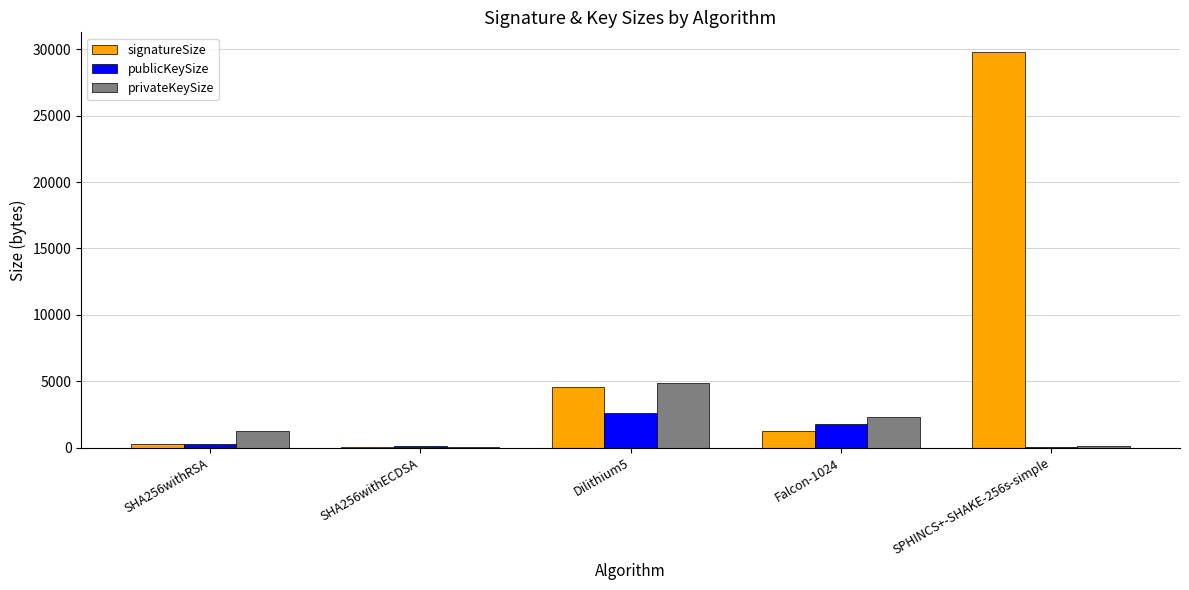

Which category has the highest value in the signatureSize series?

SPHINCS+-SHAKE-256s-simple